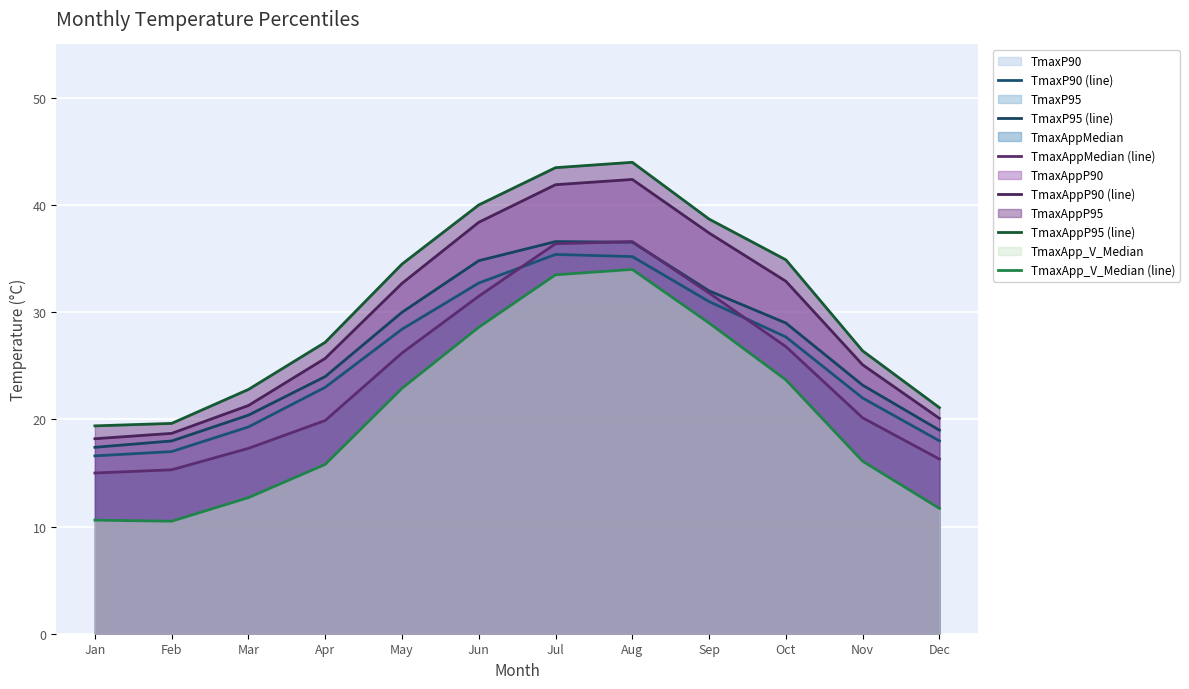

What is the lowest value of the TmaxApp_V_Median (line) series?

10.5